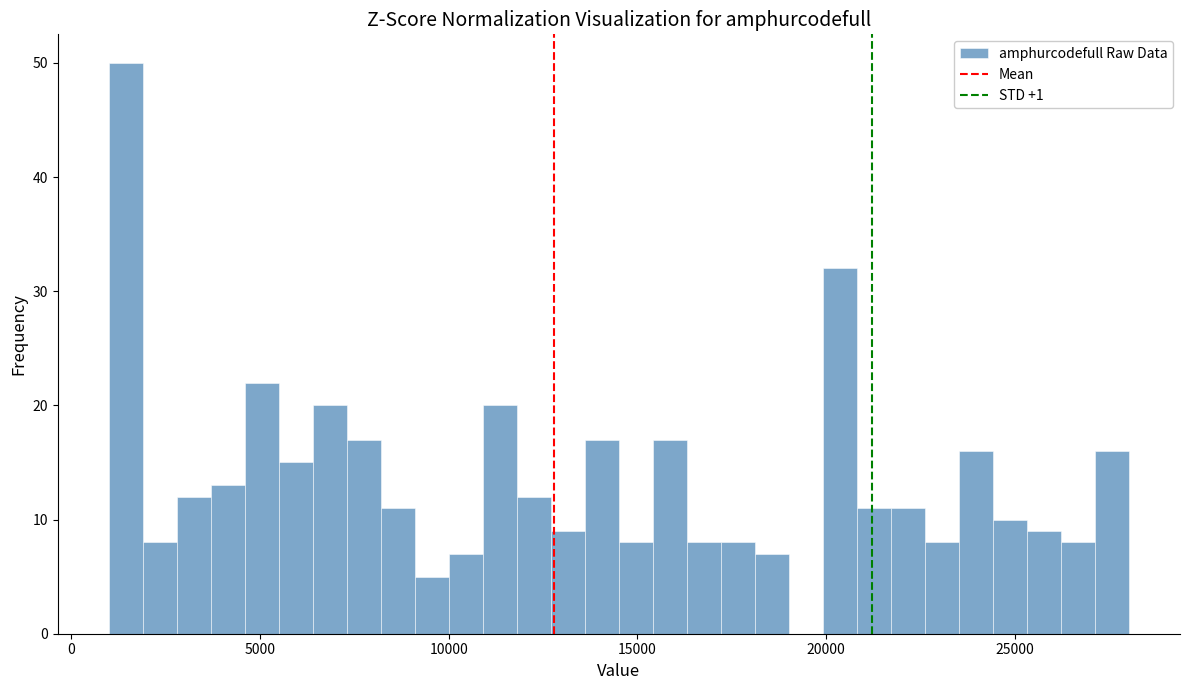

Read against the x-axis, roughly where is the centre of the tallest bar?

1500